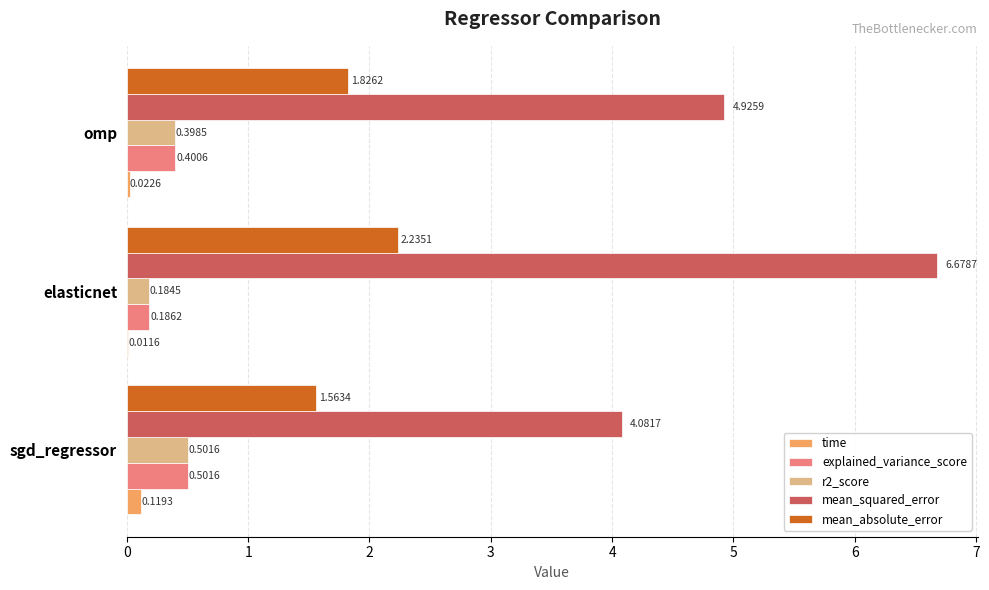

Between elasticnet and omp, which series saw the biggest shift?

mean_squared_error